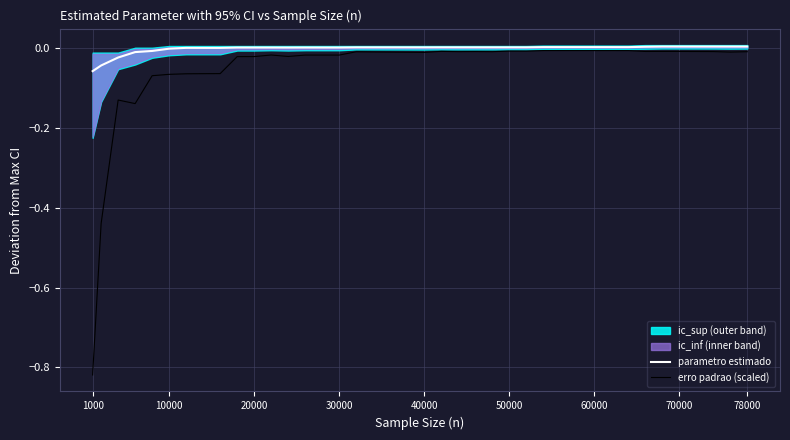

Is it true that parametro estimado equals 0.0 at 78000?

True